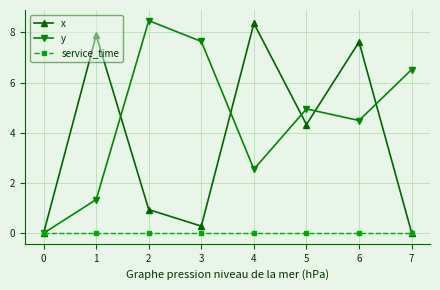

How many data points does each series have?

8